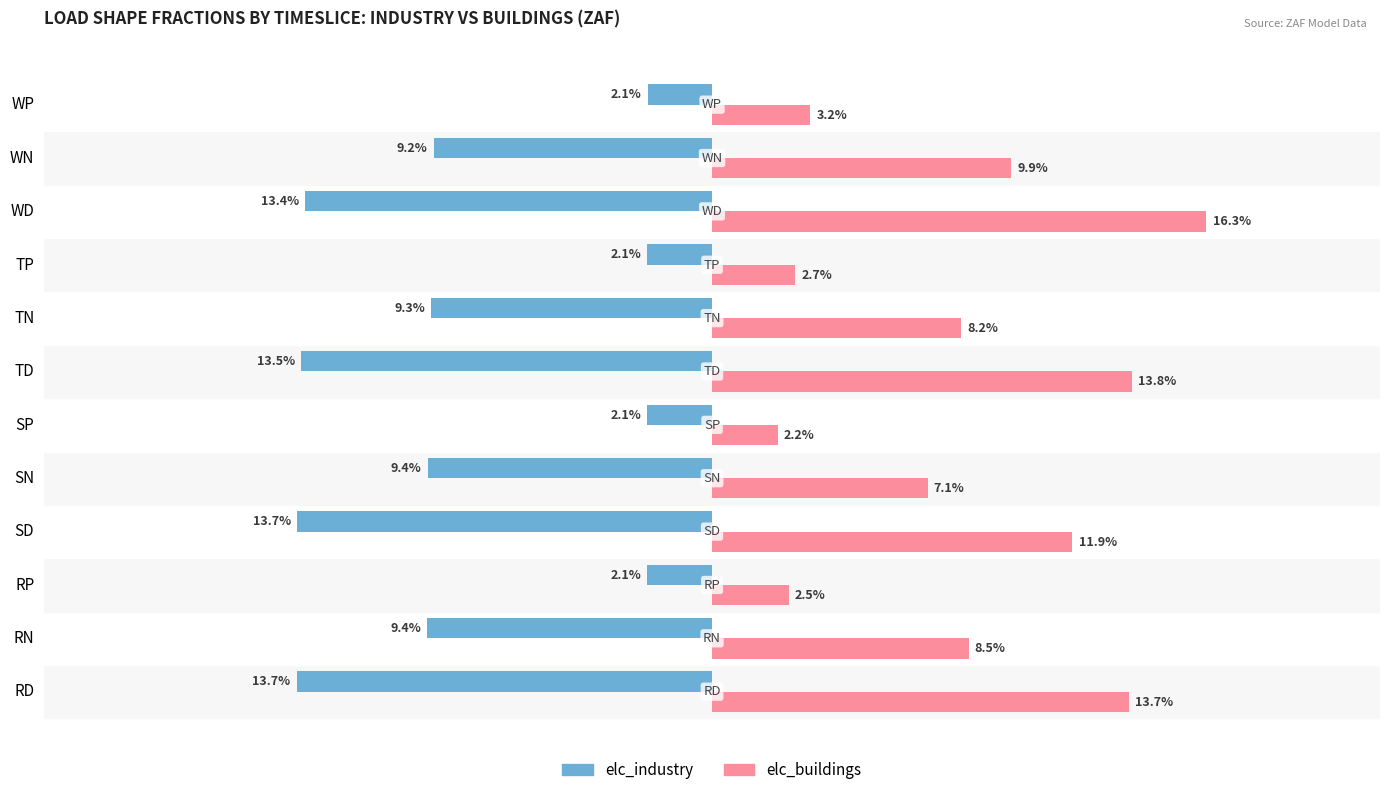

Rank the series by their average value, from lowest to highest.

elc_industry, elc_buildings